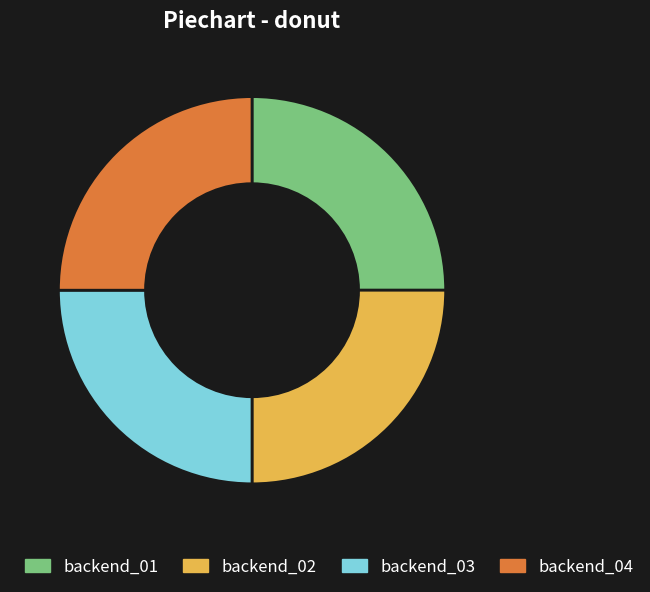

Is there a majority slice in this chart?

No